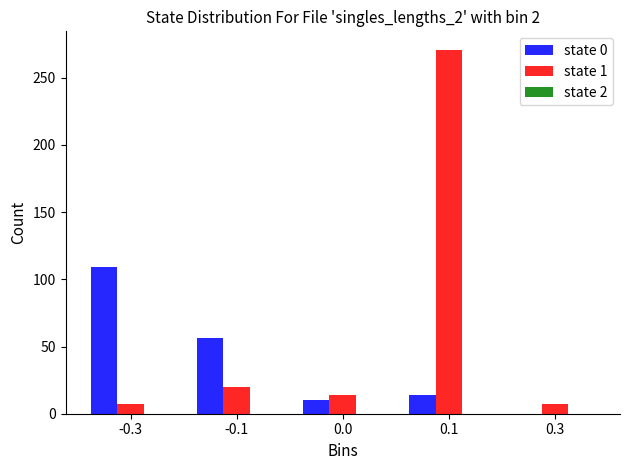

What is the greatest value displayed?

271